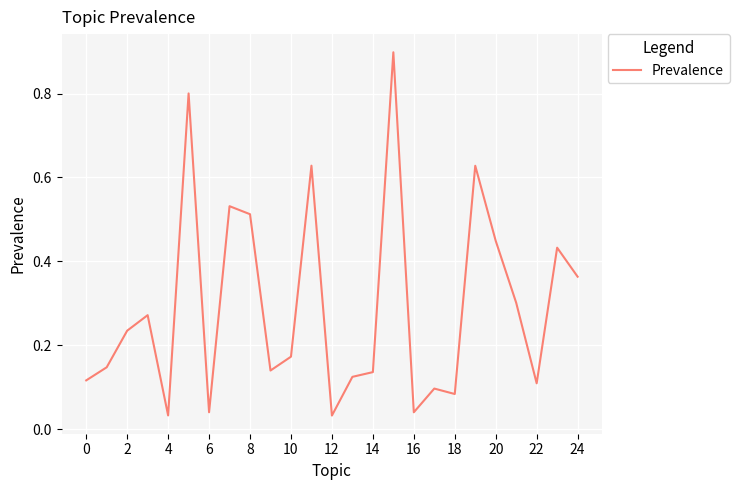

What is the maximum value shown in the chart?

0.9